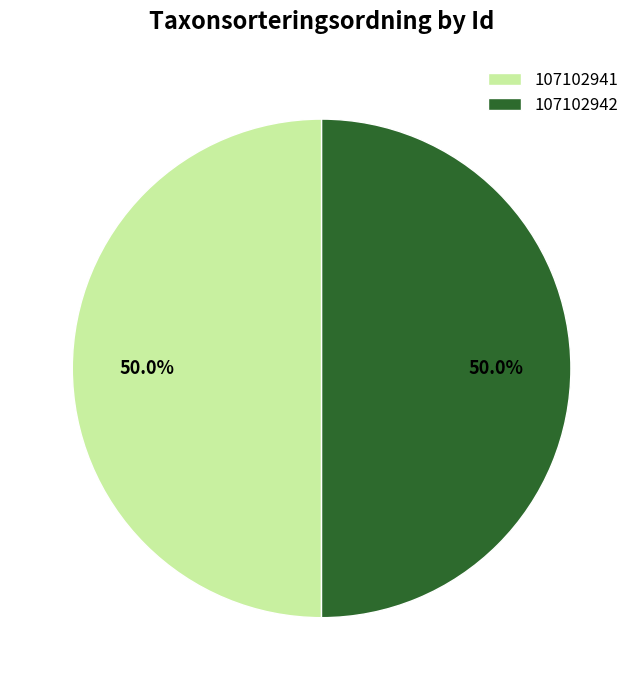

Is the sum of 107102942 and 107102941 greater than half?

Yes